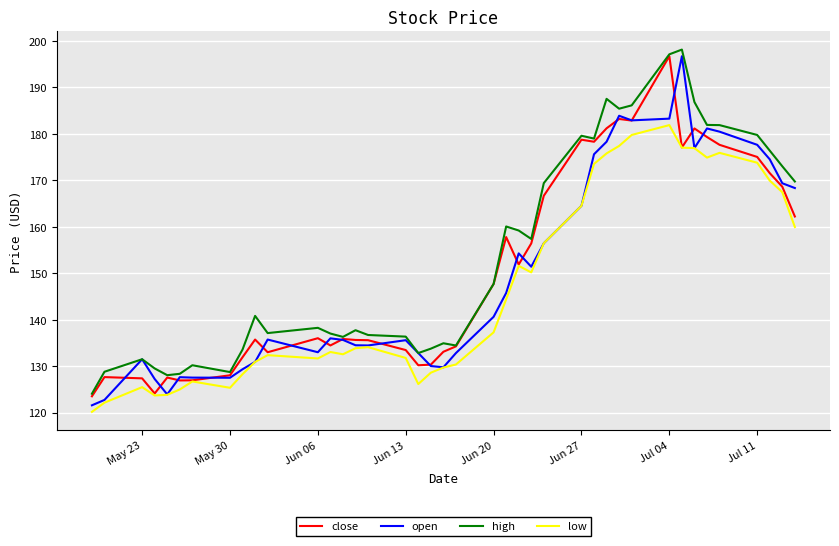

What is the greatest value displayed?

198.1